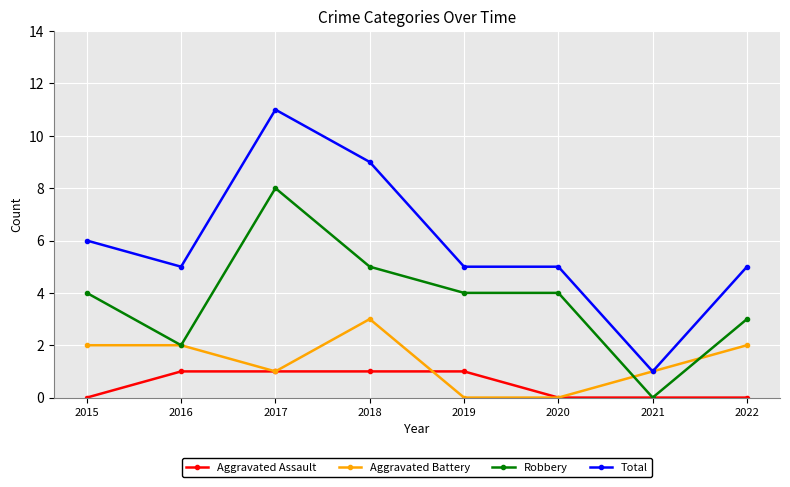

What is the sum of all Aggravated Battery values?

11